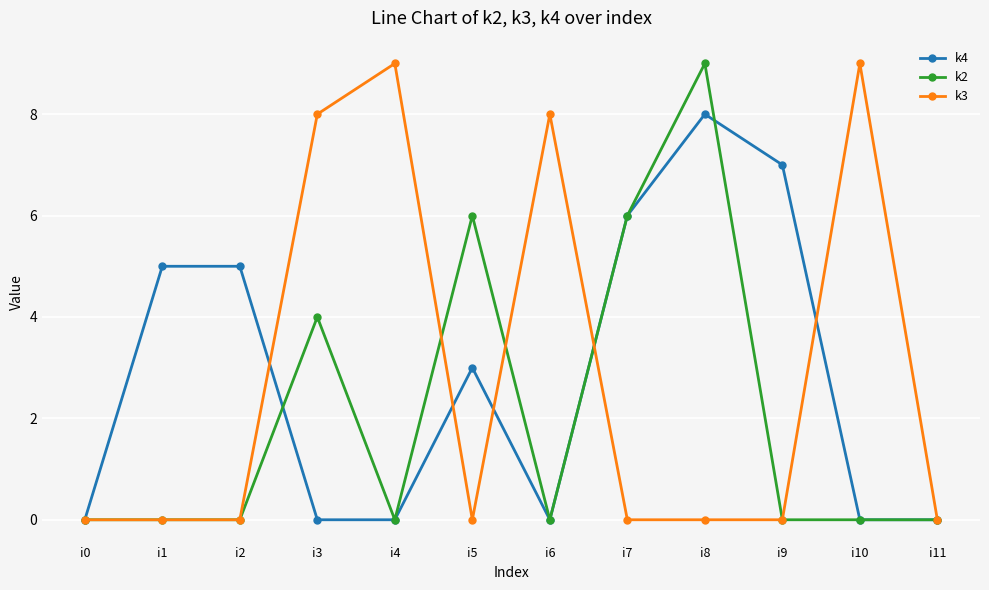

True or false: k4 has more than 1 points higher than both neighbors.

True